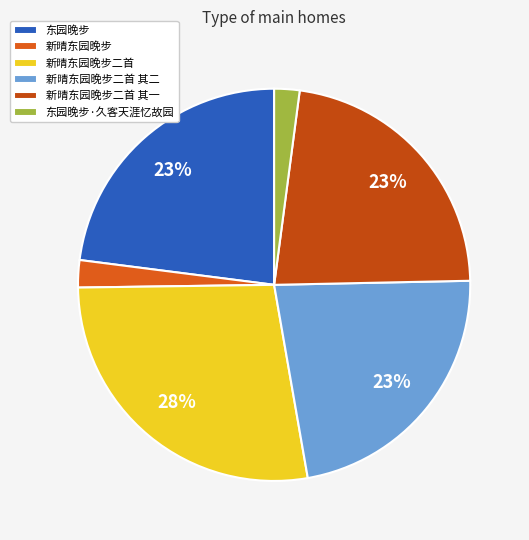

How many slices are in this pie chart?

6